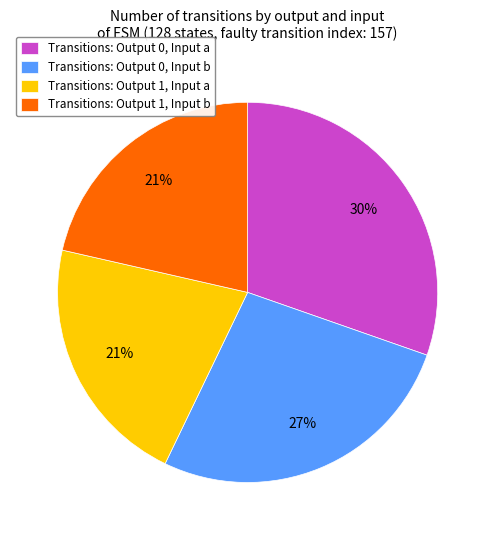

Count the number of slices in the pie.

4